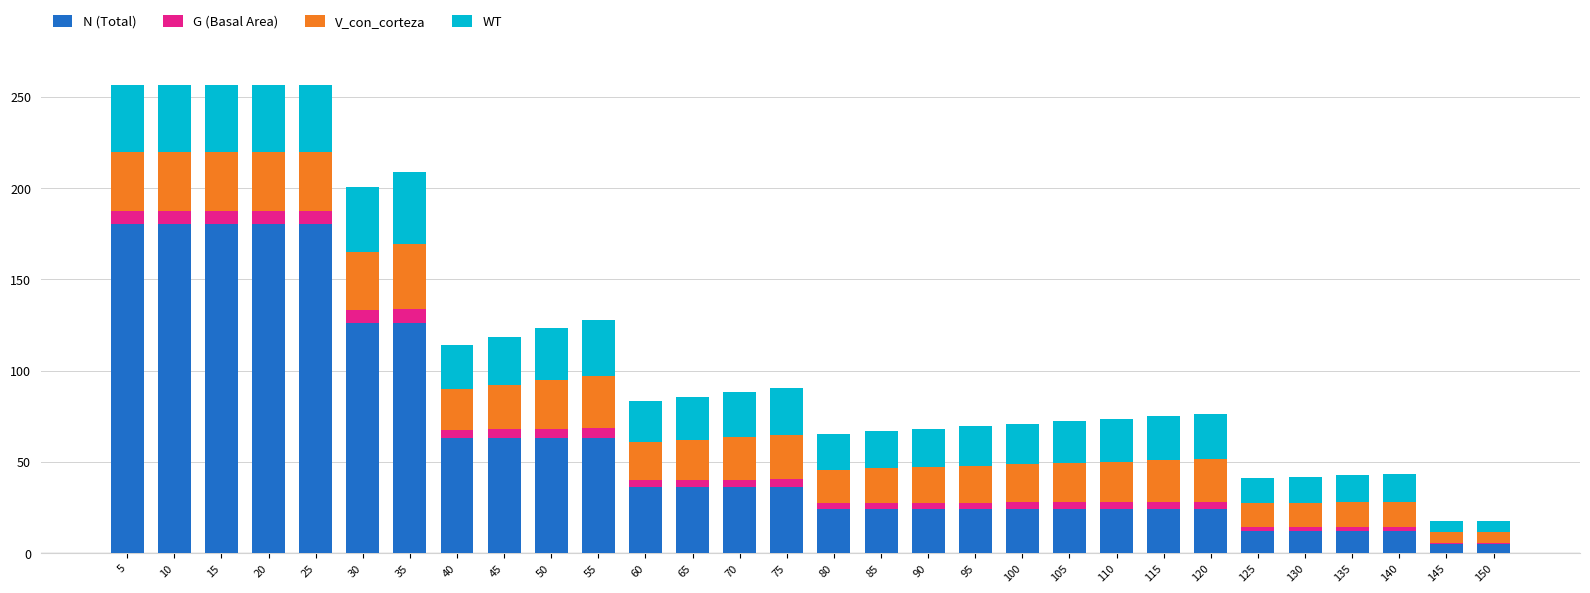

What is the maximum value for N (Total)?

180.4